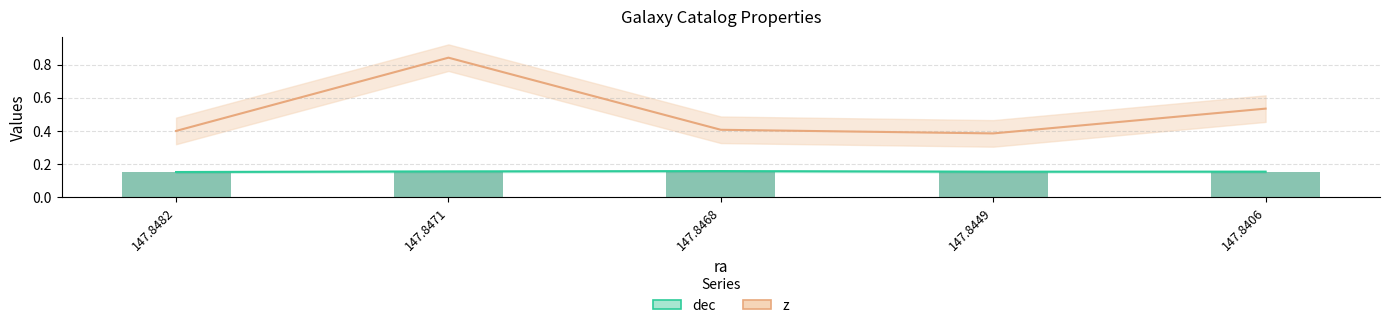

Which label corresponds to the smallest value in the chart?

147.8482